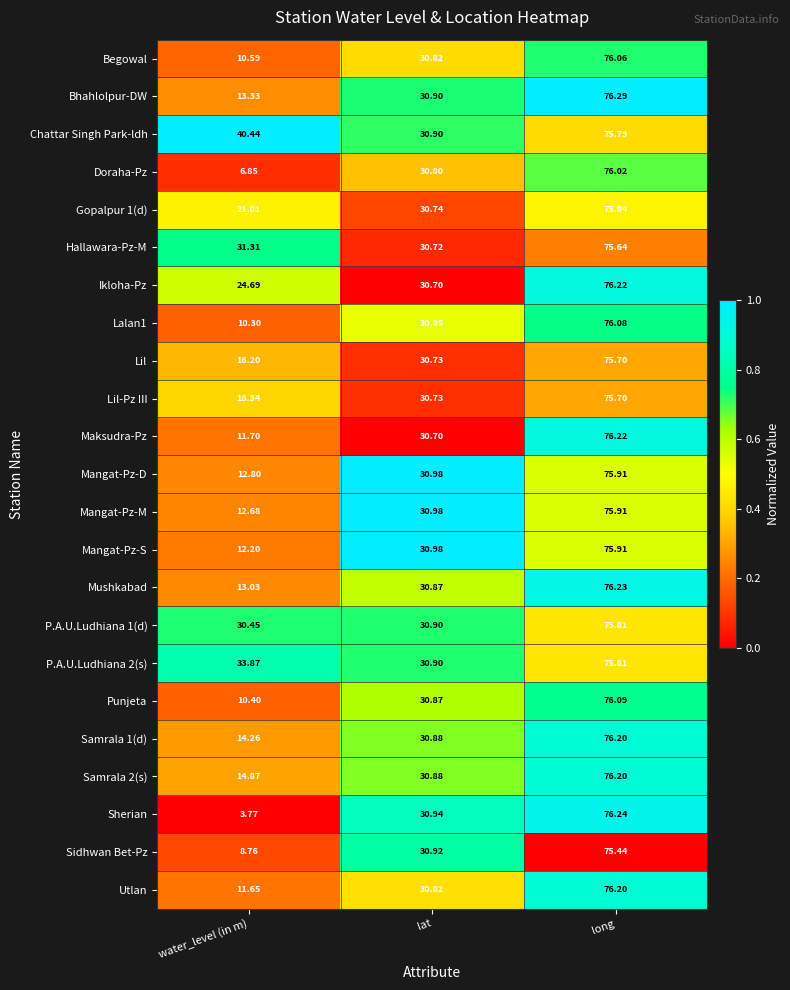

Rank the categories by Gopalpur 1(d) value from highest to lowest.

long, lat, water_level (in m)